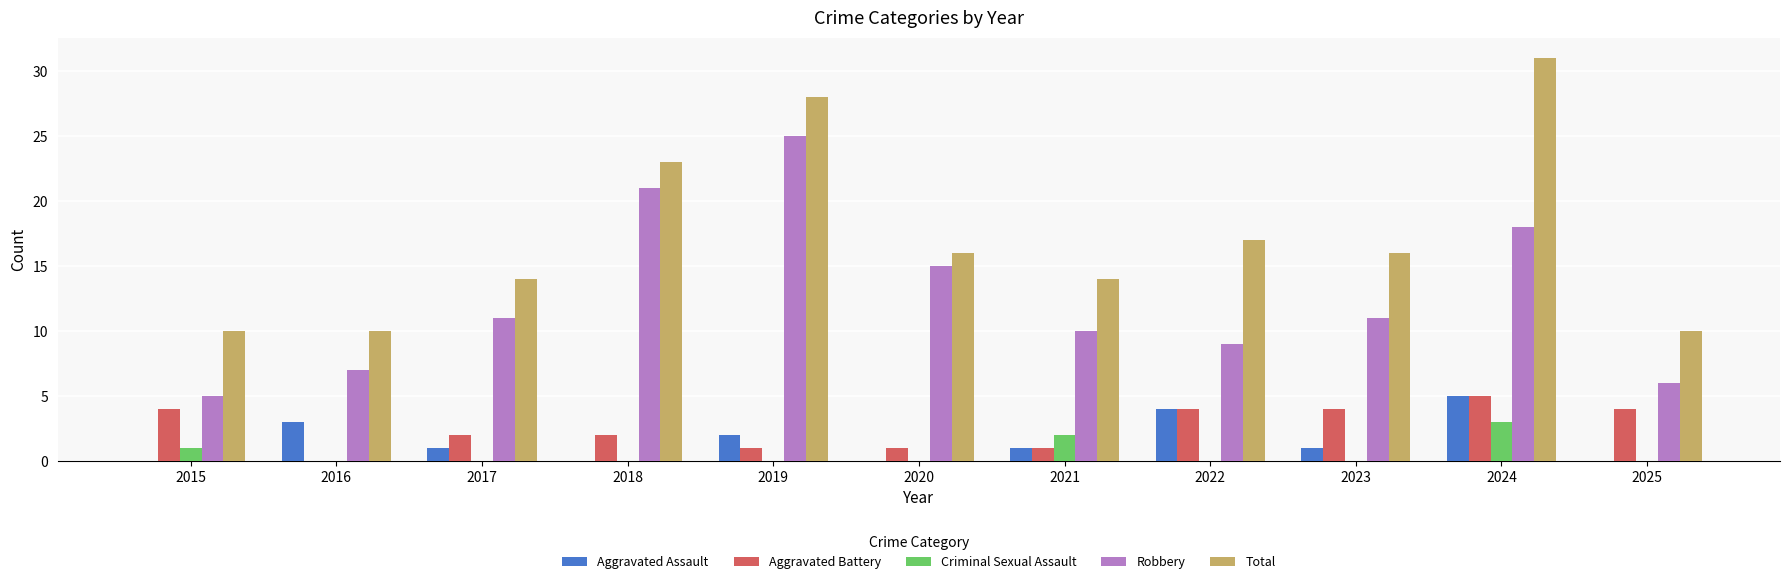

Between 2015 and 2022, which series saw the biggest shift?

Total